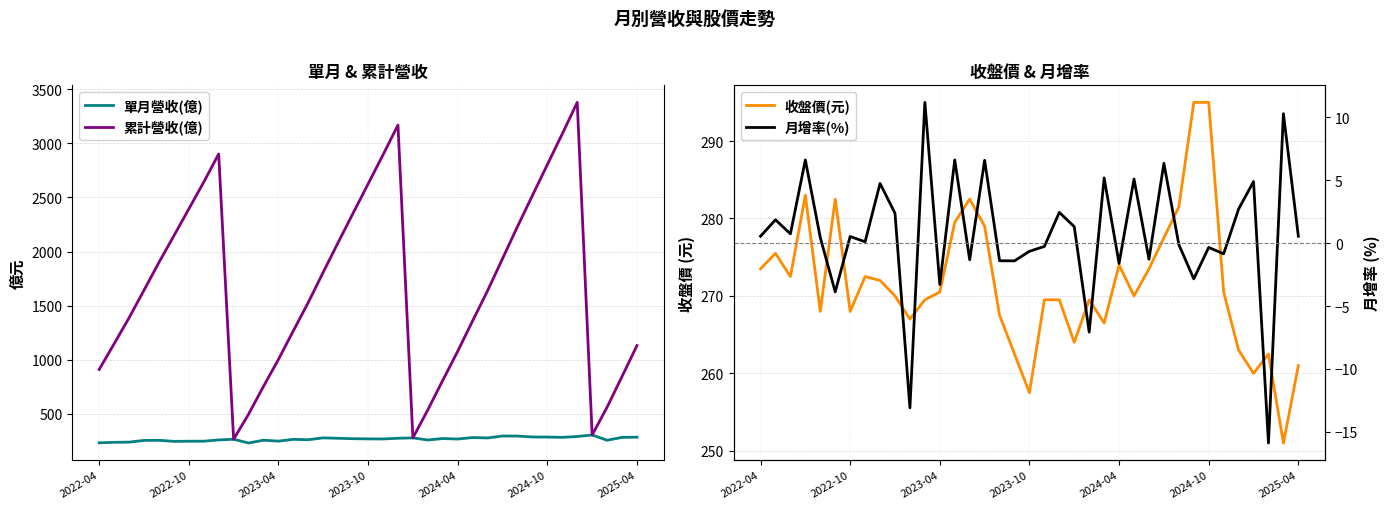

At which category does 累計營收(億) reach its first local peak?

8